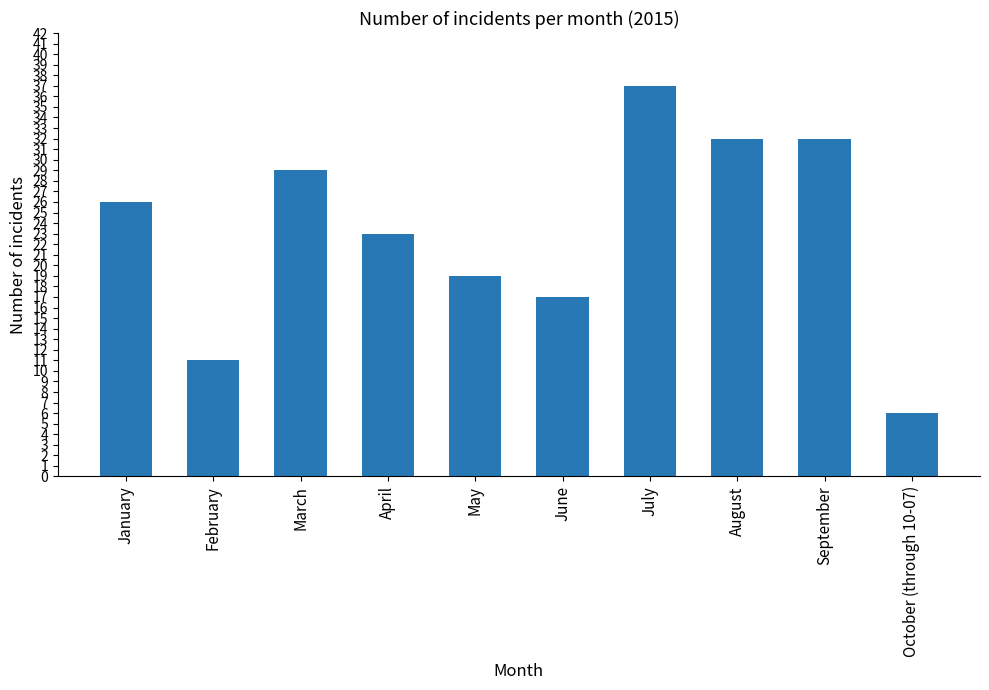

The chart shows a value of 29 at March. True or false?

True